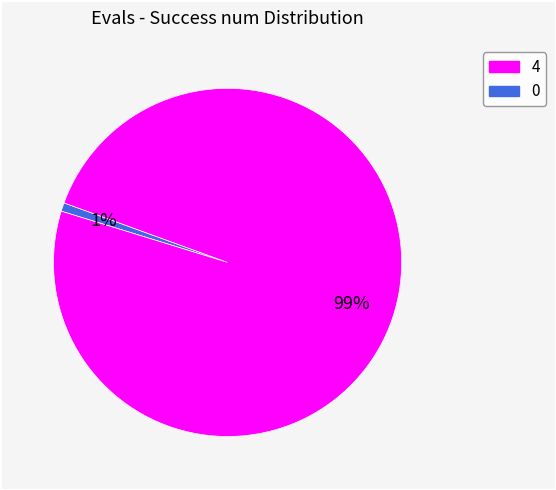

Is it true that 0 is 9% of the pie?

False